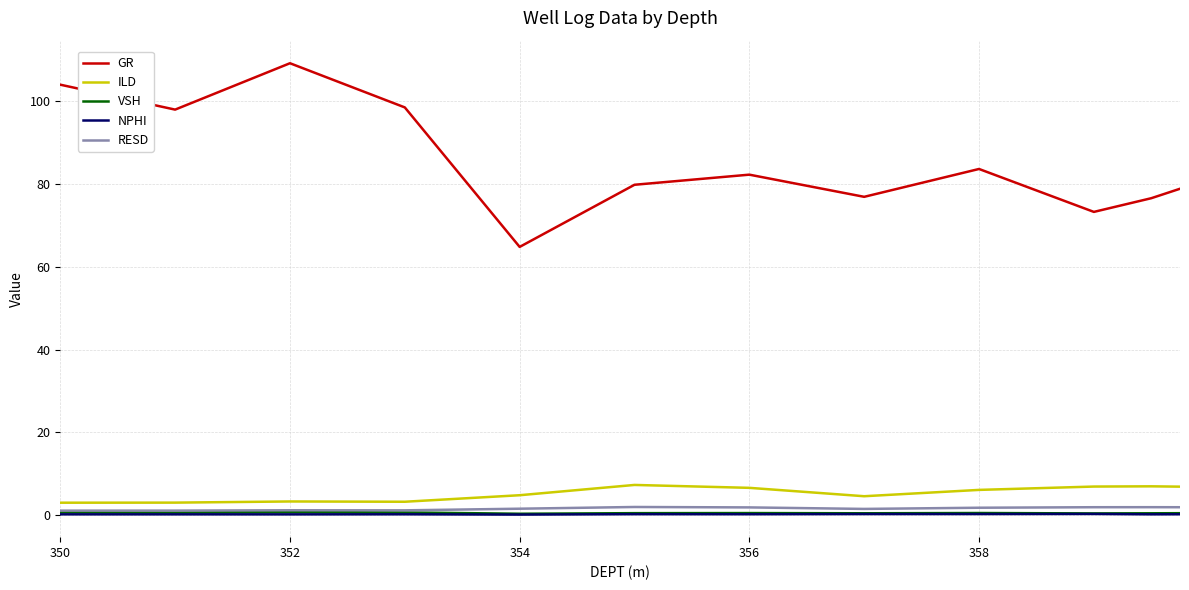

What is the highest value of the GR series?

109.2